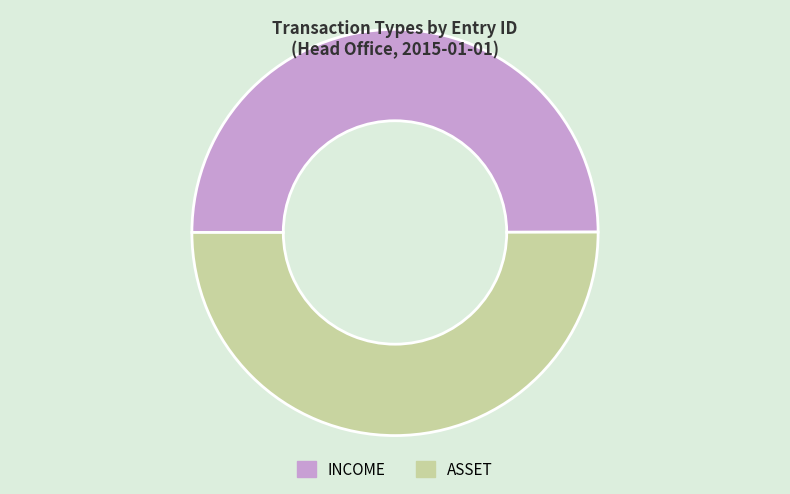

The ASSET slice represents 61% of the pie. True or false?

False